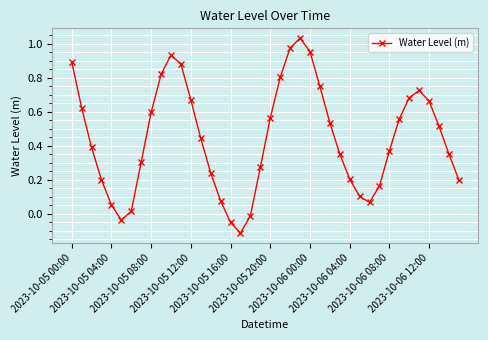

True or false: there are more than 0 points higher than both neighbors.

True